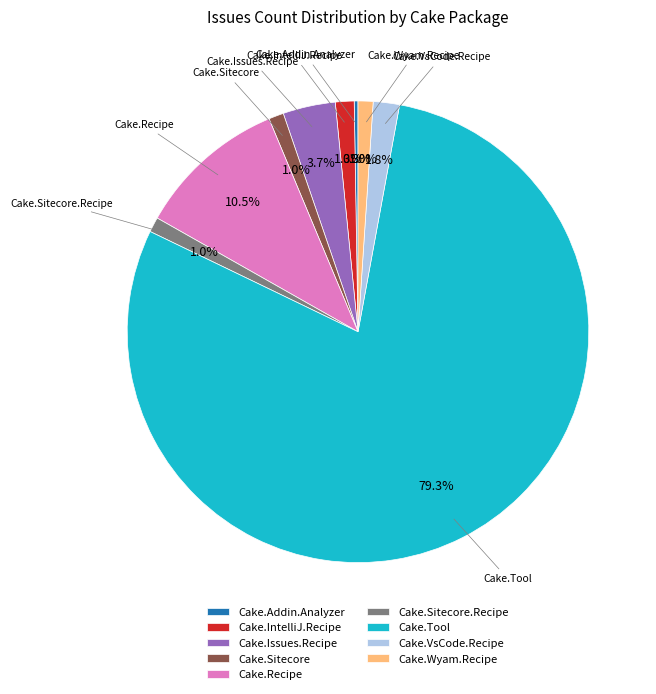

Is Cake.VsCode.Recipe the majority of the pie?

No